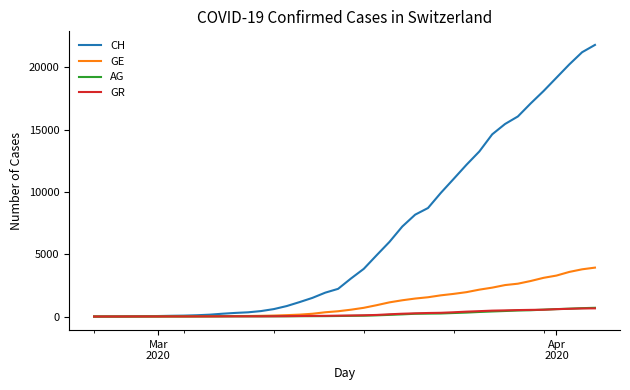

What is the maximum value shown in the chart?

21812